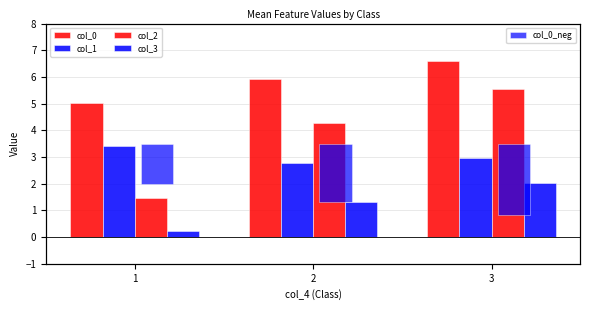

The col_3 series shows 0.1 at 1. True or false?

False